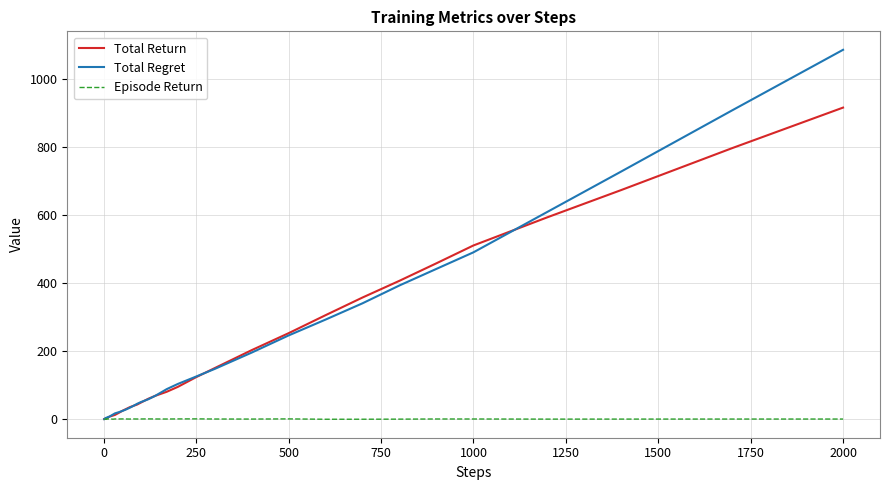

List the series in order of their peak value, highest first.

Total Regret, Total Return, Episode Return